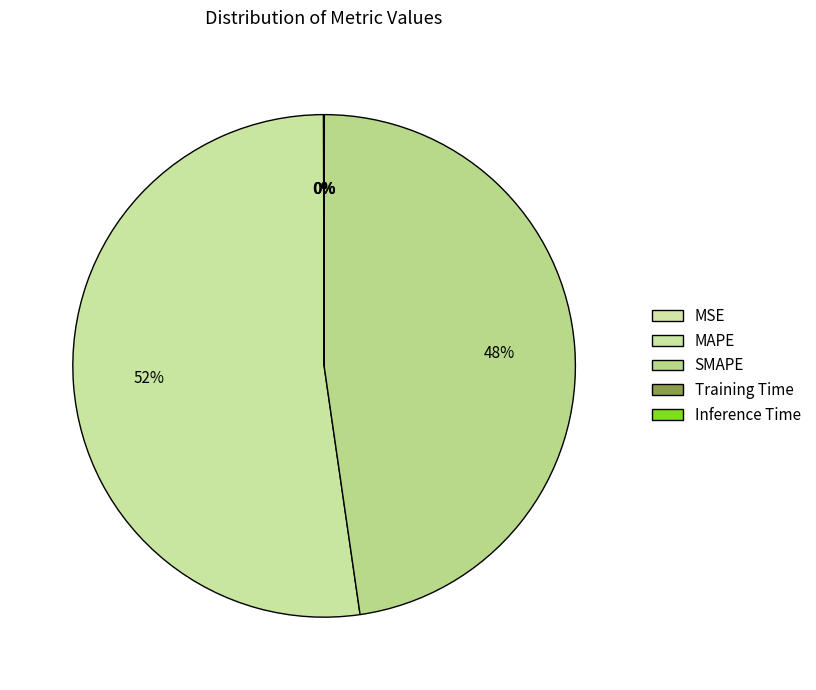

True or false: Inference Time accounts for 0% of the total.

True